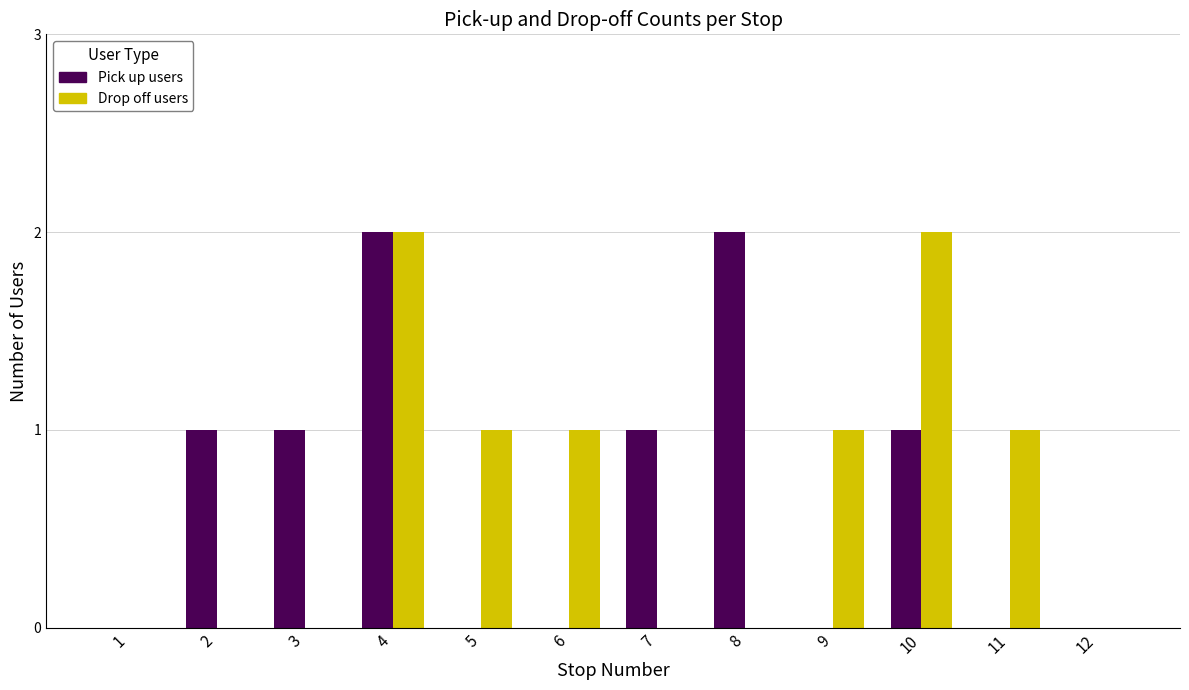

What is the sum of all Drop off users values?

8